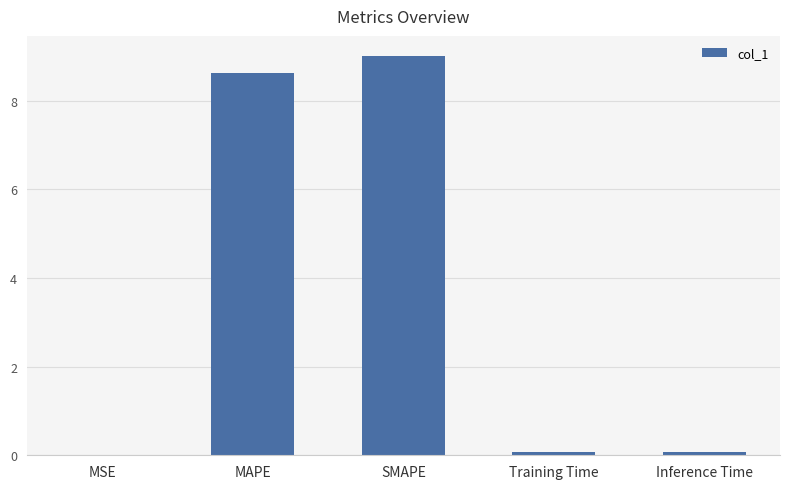

What is the sum of all values?

17.8